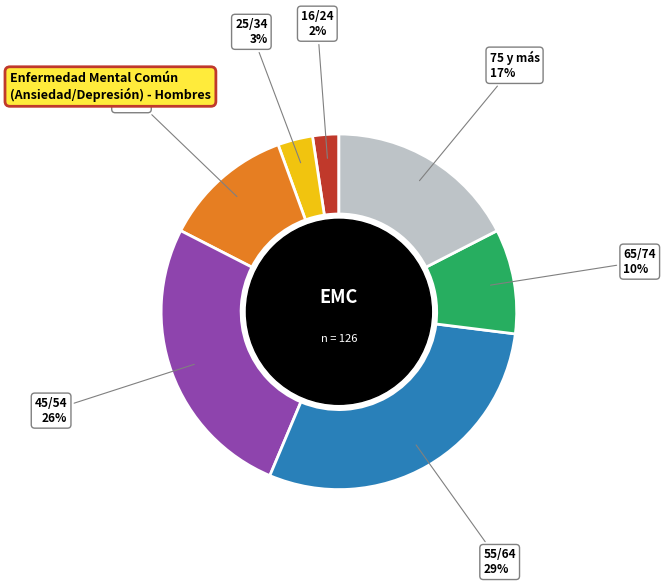

To the nearest percent, what is the difference between the largest and smallest slice percentages?

27%